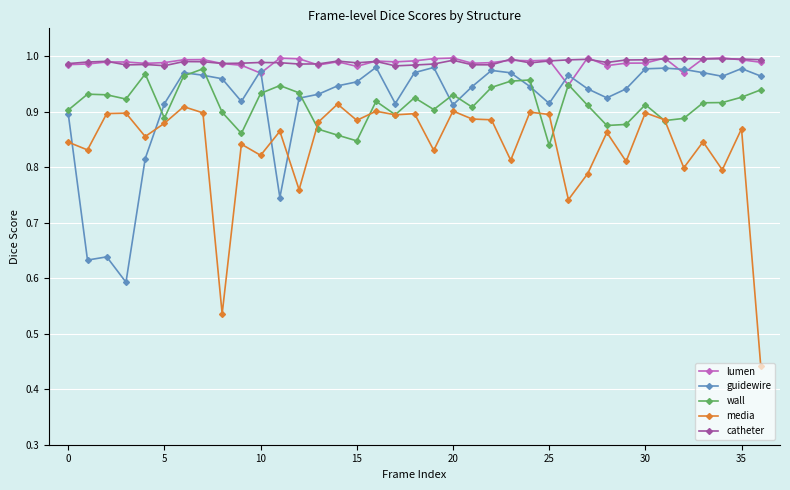

Count the number of categories in the chart.

37